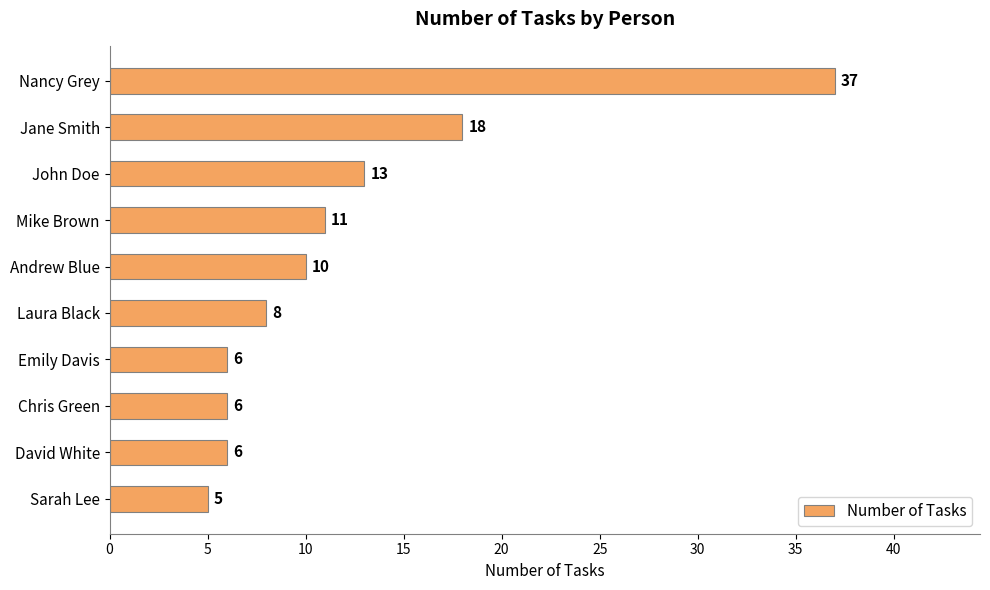

How many series are shown in this chart?

1